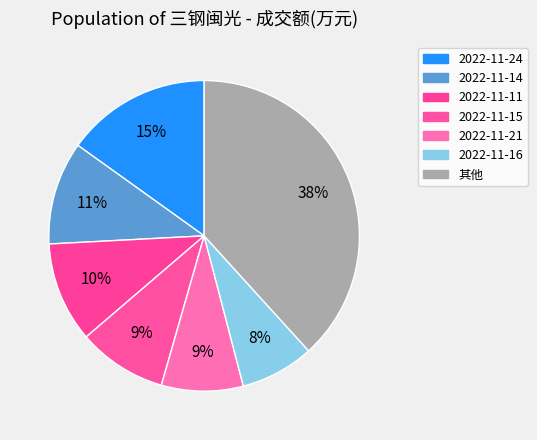

Count the number of slices in the pie.

7